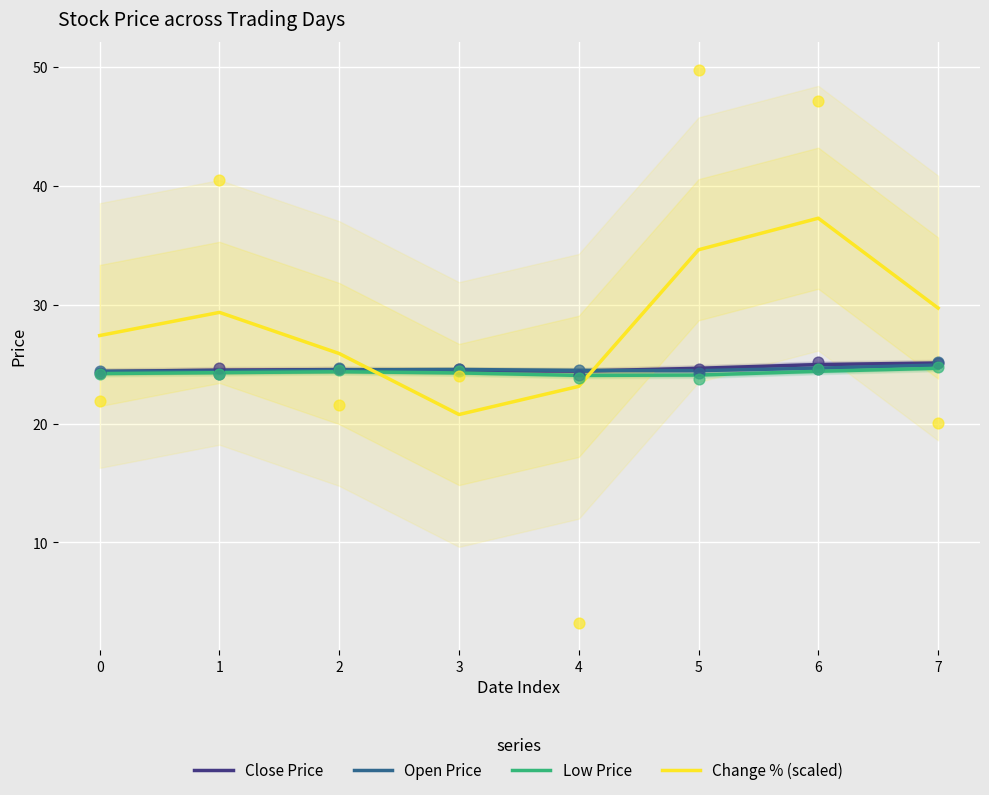

What are all the series names shown in the legend?

Close Price, Open Price, Low Price, Change % (scaled)